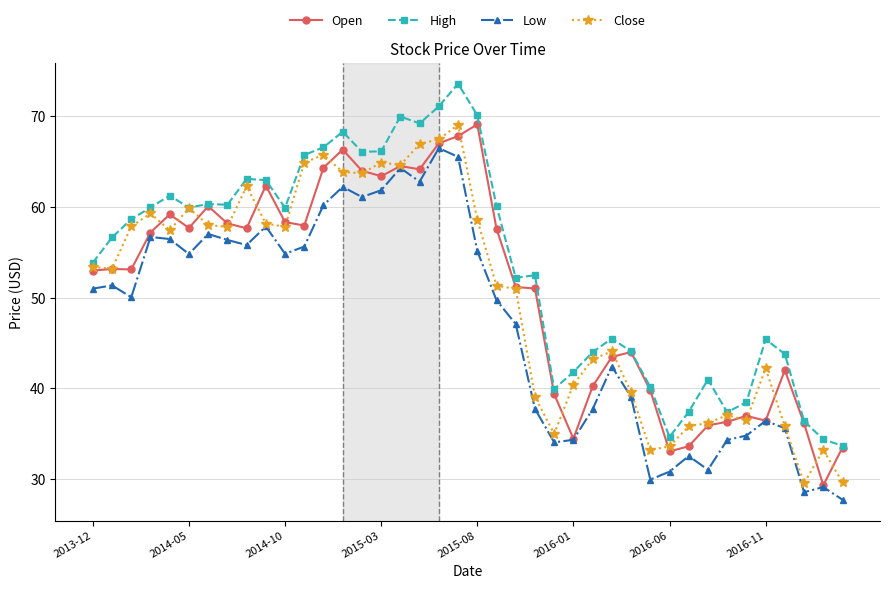

In Close, how many points are higher than both neighbors (excluding endpoints)?

10